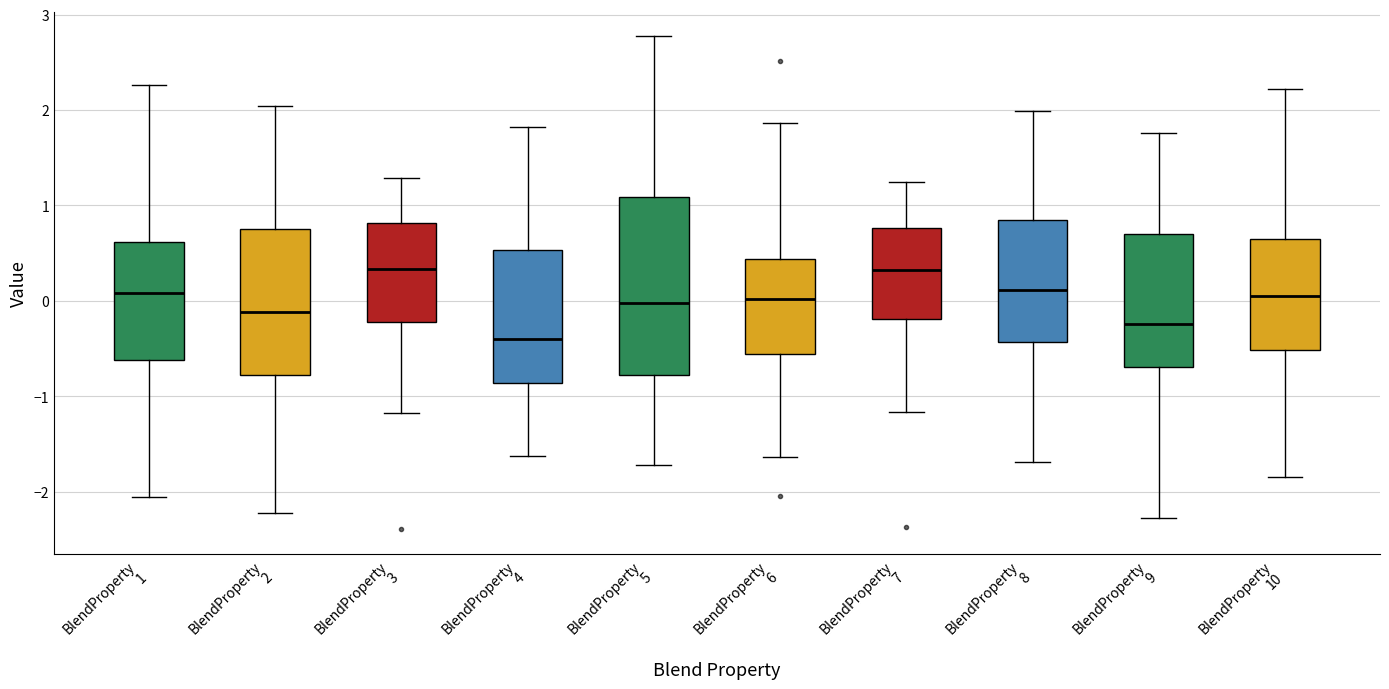

Where does the upper whisker of the box for BlendProperty 1 end on the y-axis? The values are not printed on the chart, so give them approximately, as read against the axis.

2.3